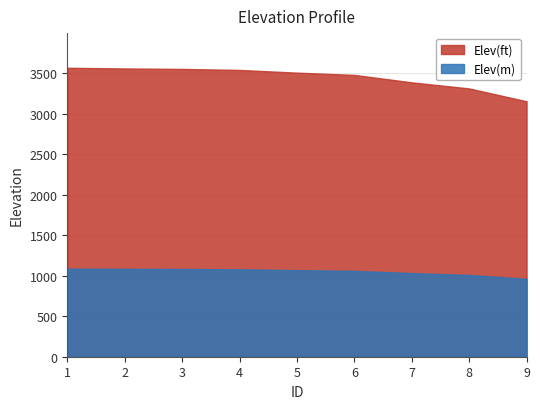

Reading left to right, list all the values displayed in this chart.

Elev(ft): 3564.8	3556.6	3550.8	3538.2	3504.9	3477.0	3385.2	3310.1	3151.4
Elev(m): 1086.6	1084.1	1082.3	1078.5	1068.3	1059.8	1031.8	1008.9	960.5